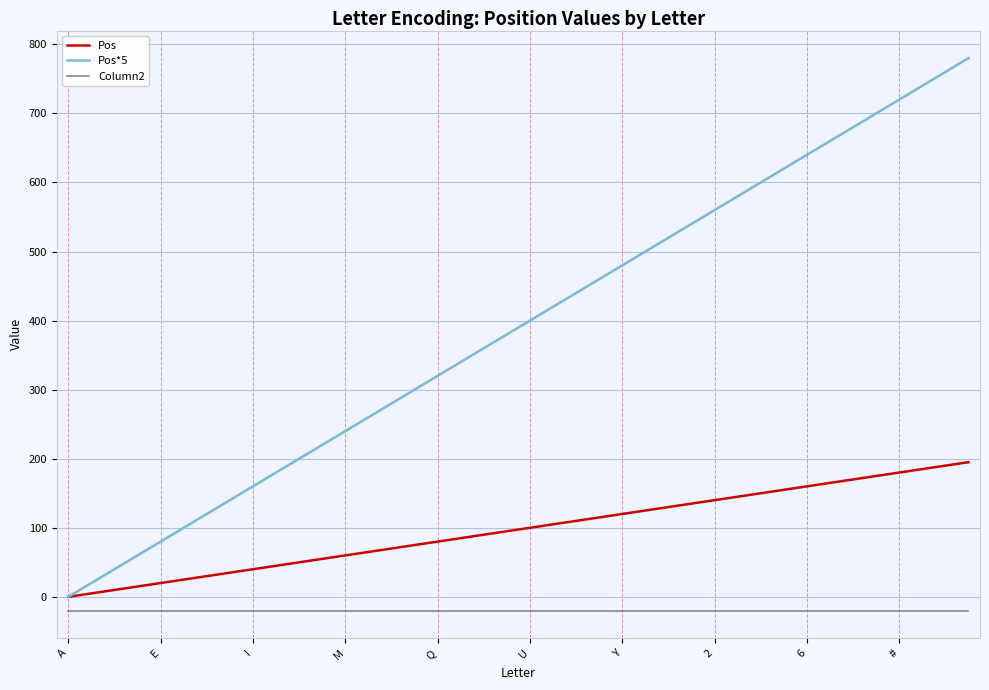

Which series has the widest spread of values?

Pos*5